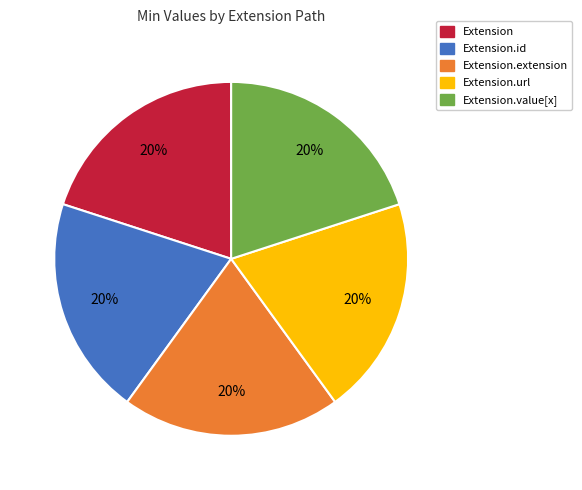

To the nearest percent, what is the combined percentage of Extension.value[x] and Extension?

40%